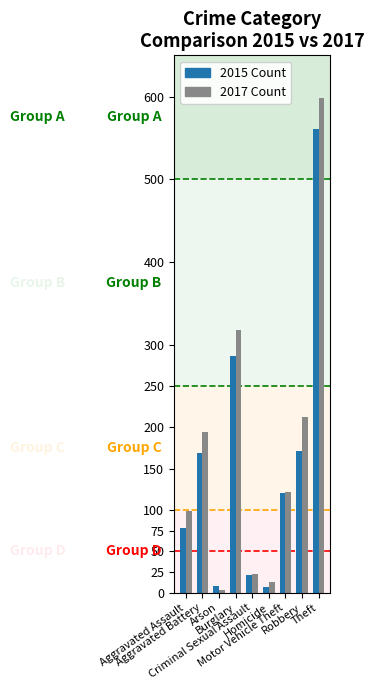

How many distinct data groups are displayed?

2